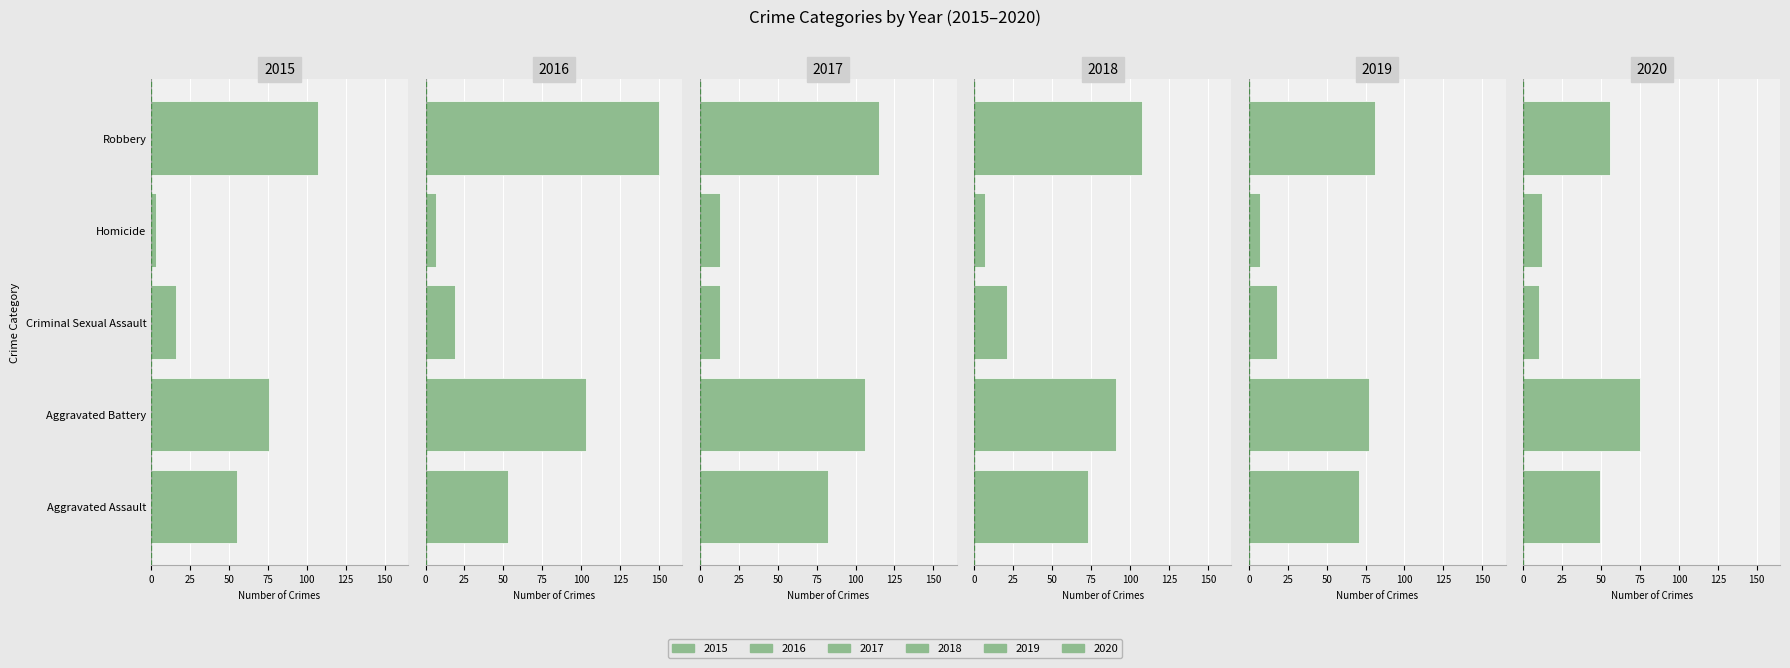

What is the highest value of the 2020 series?

75